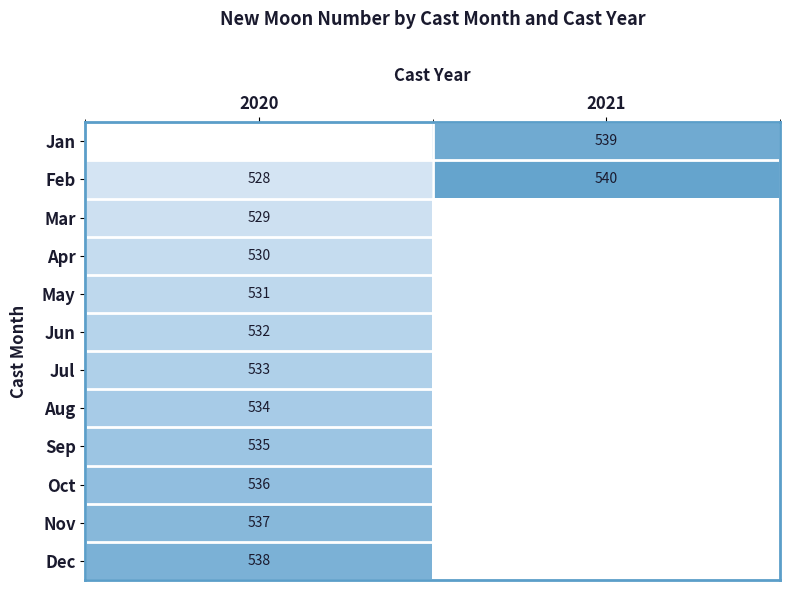

The value of Jun at 2020 is 532. True or false?

True